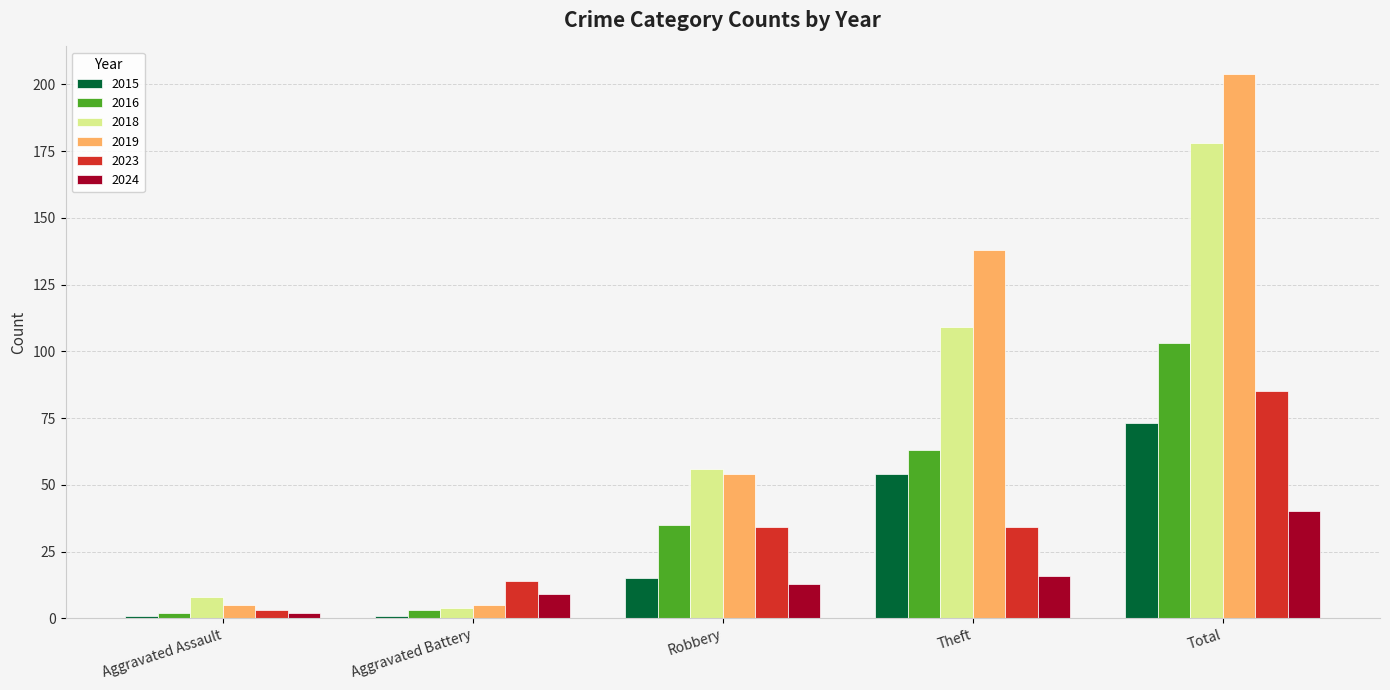

Reading left to right, what are all the values shown in this chart?

2015: Aggravated Assault=1	Aggravated Battery=1	Robbery=15	Theft=54	Total=73
2016: Aggravated Assault=2	Aggravated Battery=3	Robbery=35	Theft=63	Total=103
2018: Aggravated Assault=8	Aggravated Battery=4	Robbery=56	Theft=109	Total=178
2019: Aggravated Assault=5	Aggravated Battery=5	Robbery=54	Theft=138	Total=204
2023: Aggravated Assault=3	Aggravated Battery=14	Robbery=34	Theft=34	Total=85
2024: Aggravated Assault=2	Aggravated Battery=9	Robbery=13	Theft=16	Total=40